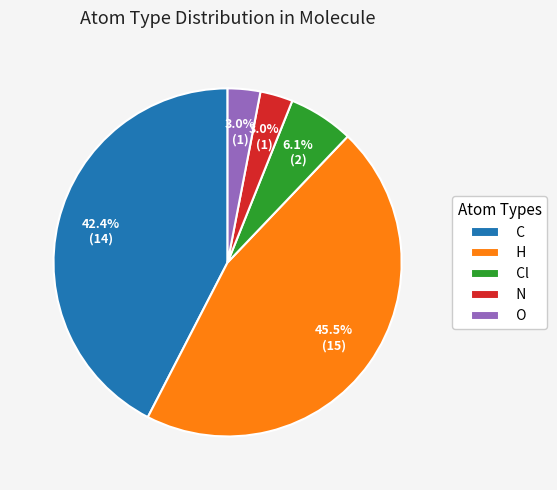

Which has a higher value, H or N?

H